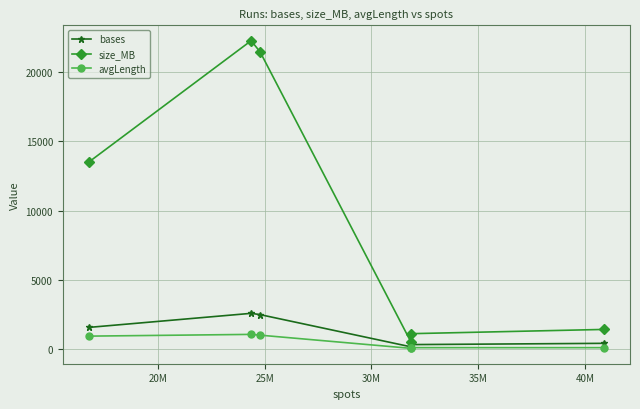

Which series has the largest range (max minus min)?

size_MB